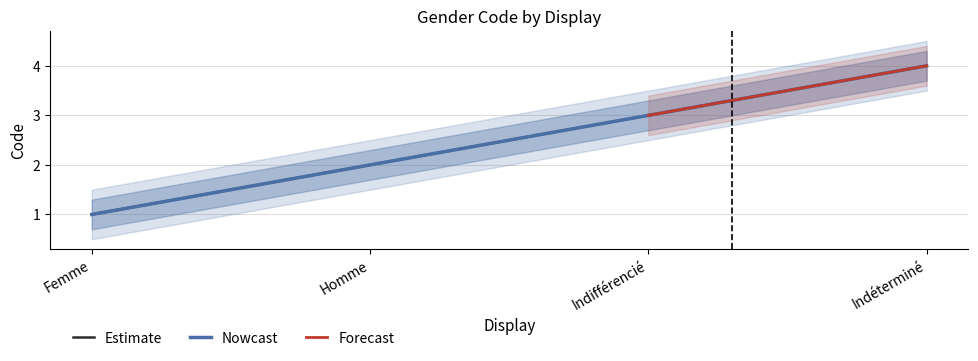

True or false: the data has more than 1 interior local peaks.

False